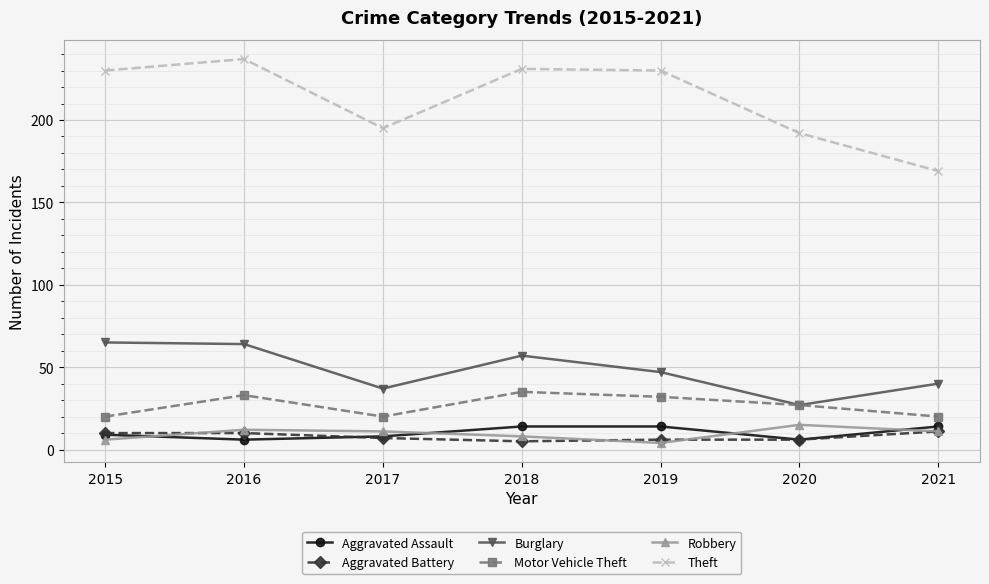

True or false: Aggravated Assault and Motor Vehicle Theft intersect in this chart.

False